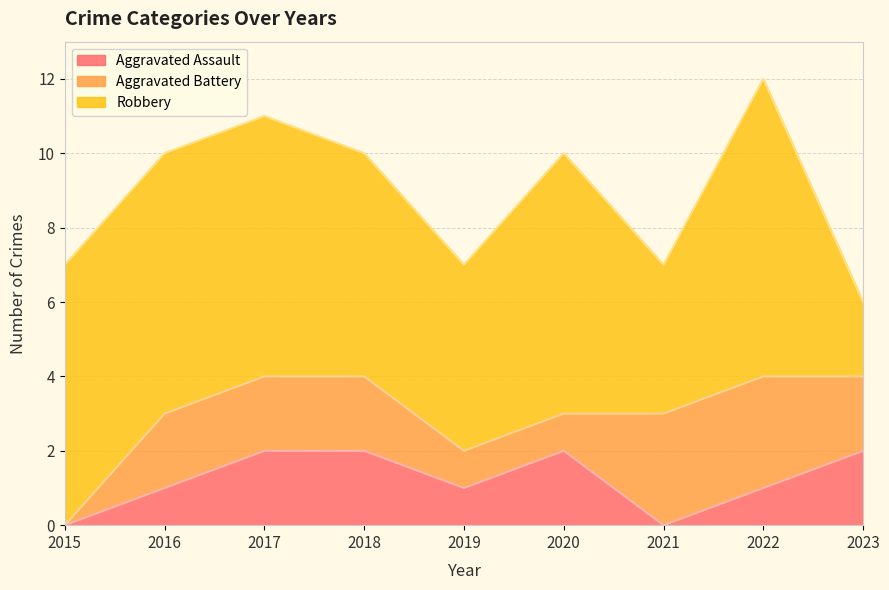

Rank the categories by Aggravated Battery value from highest to lowest.

2021, 2022, 2016, 2017, 2018, 2023, 2019, 2020, 2015